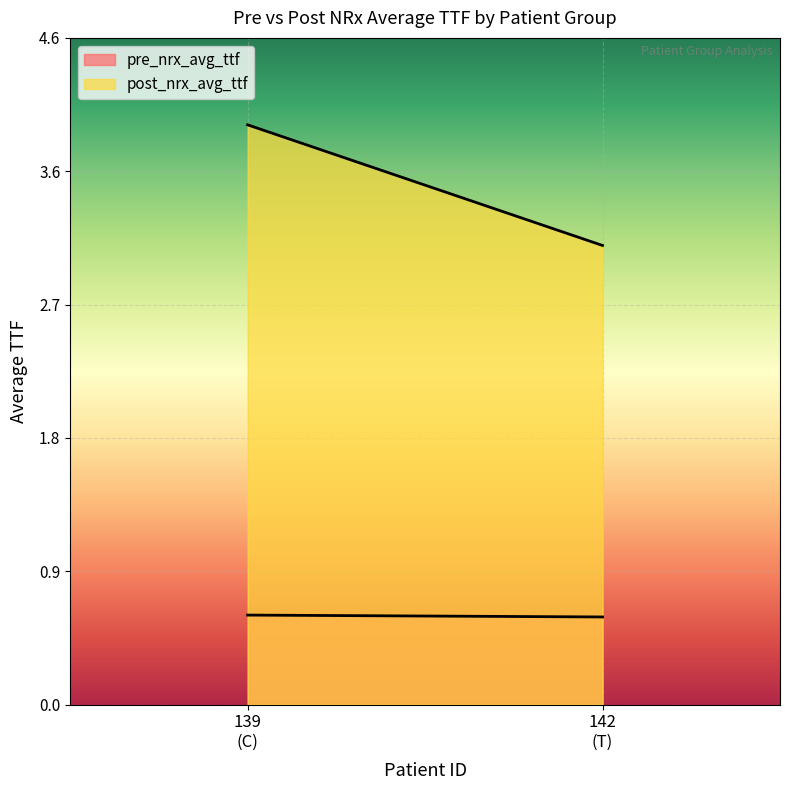

At which category is the sum across all series the highest?

139